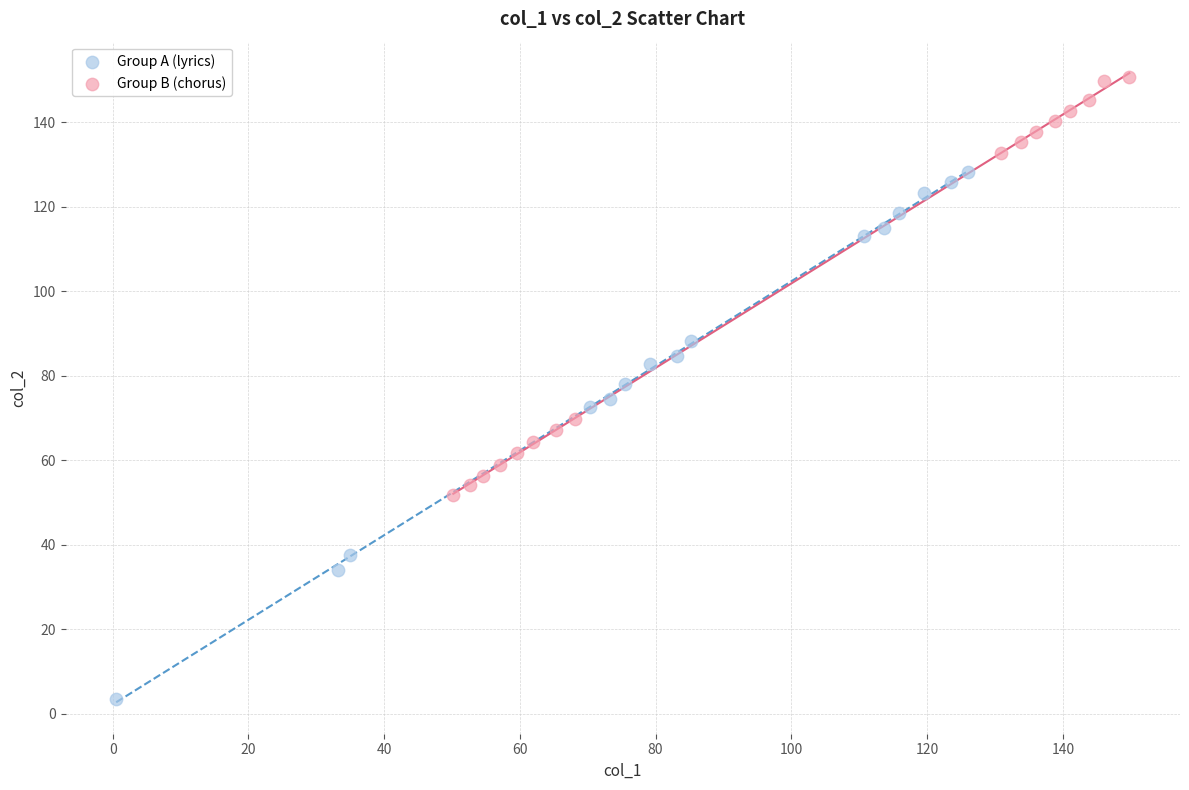

Which series reaches the maximum Y coordinate?

Group B (chorus)